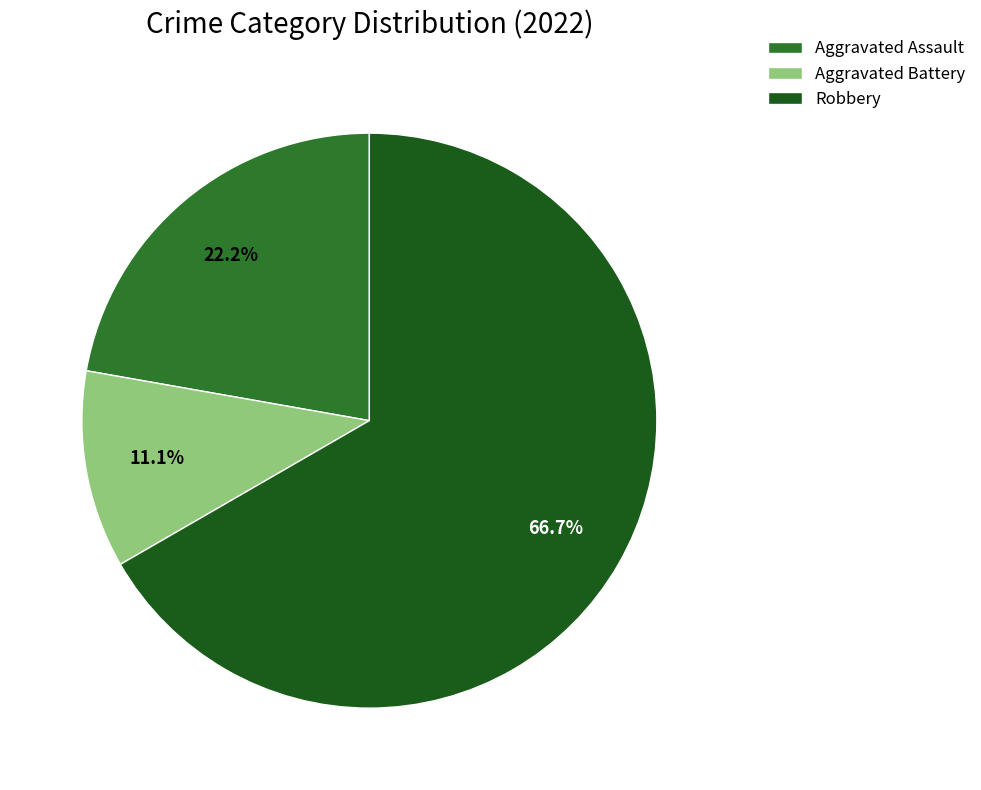

Rank the categories by value from lowest to highest.

Aggravated Battery, Aggravated Assault, Robbery